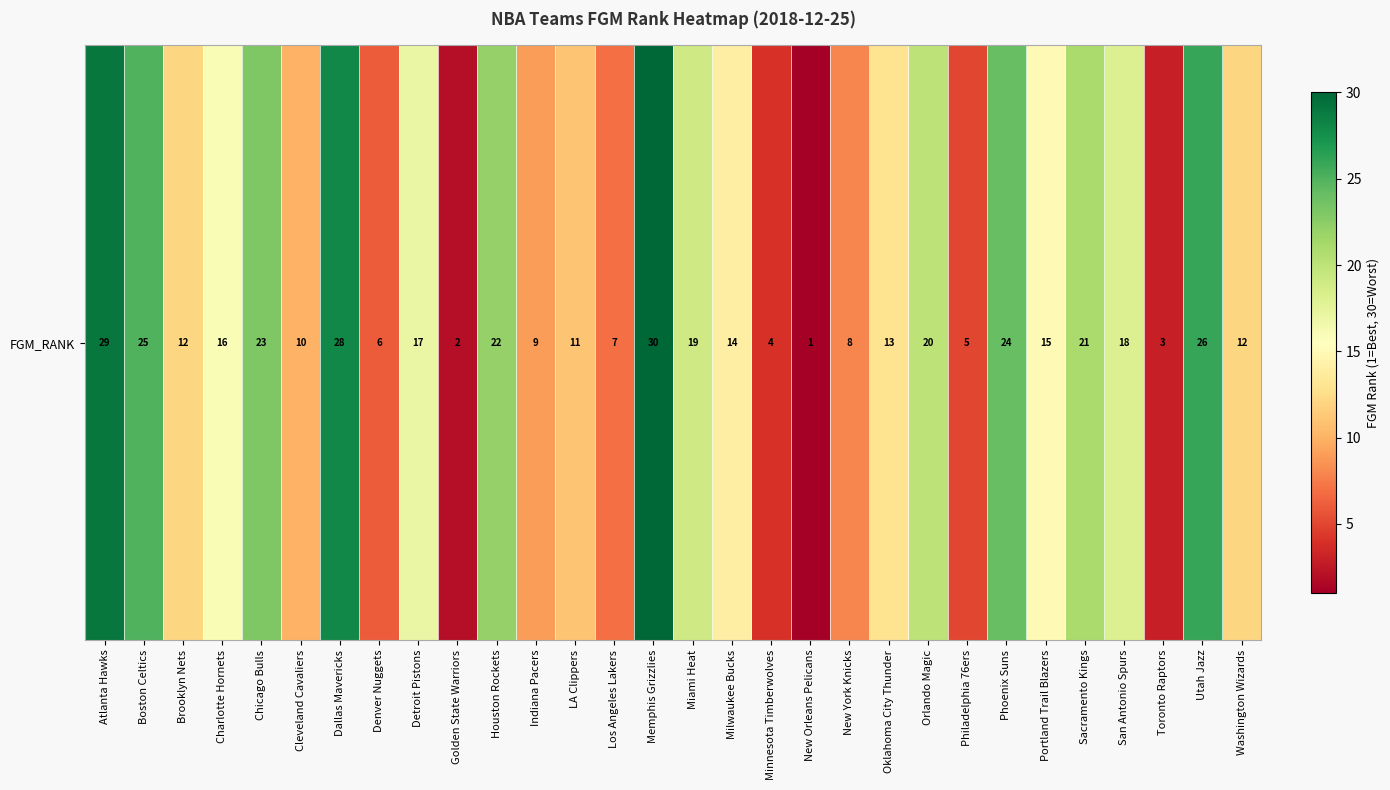

Reading left to right, extract all data points from this chart.

29	25	12	16	23	10	28	6	17	2	22	9	11	7	30	19	14	4	1	8	13	20	5	24	15	21	18	3	26	12